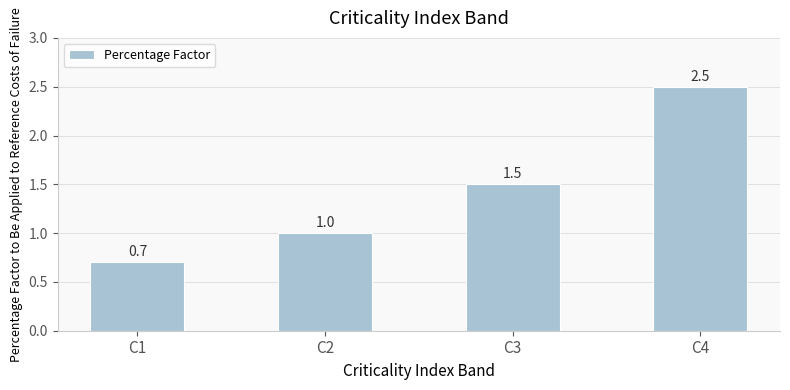

What is the value of the 4th bar from the left?

2.5